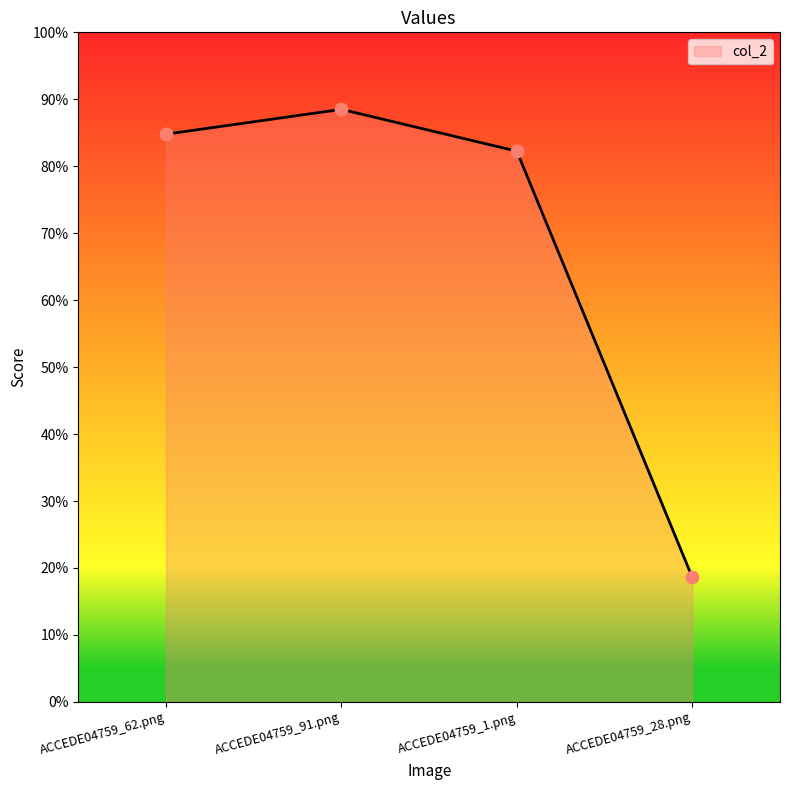

What is the change in value from ACCEDE04759_91.png to ACCEDE04759_28.png?

-0.7